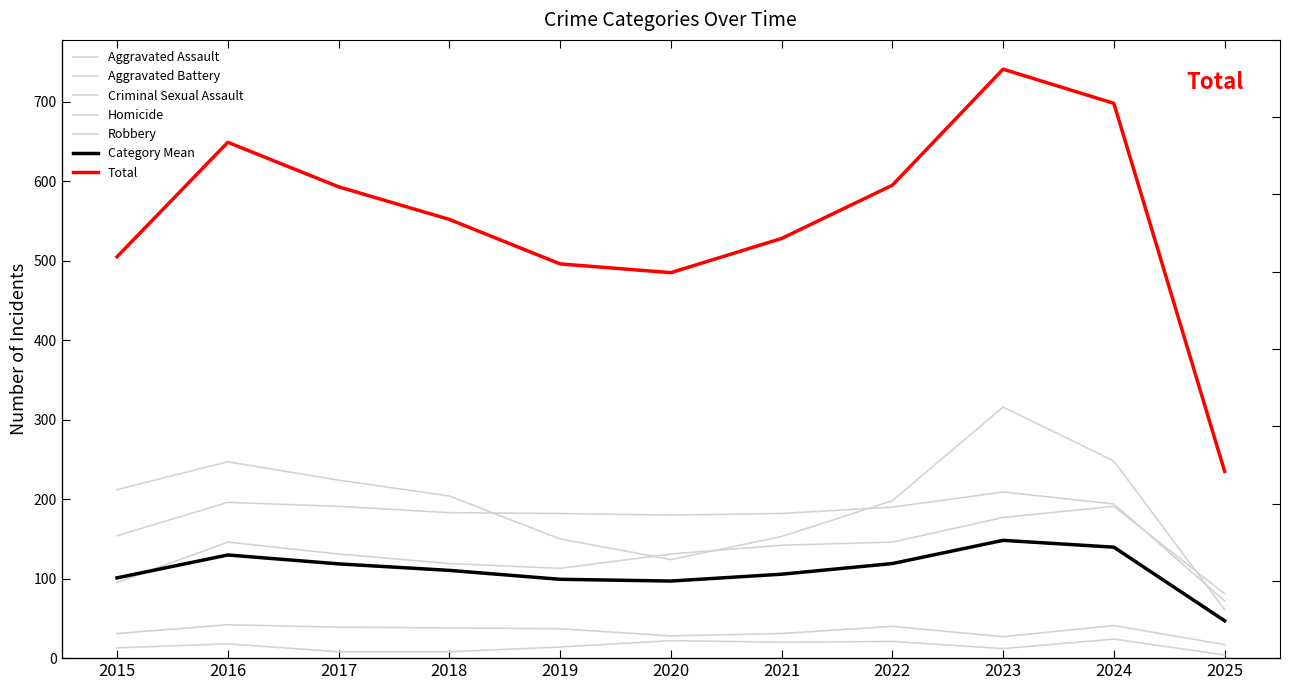

At 2017, list the series in order from smallest to largest.

Homicide, Criminal Sexual Assault, Total, Aggravated Assault, Aggravated Battery, Robbery